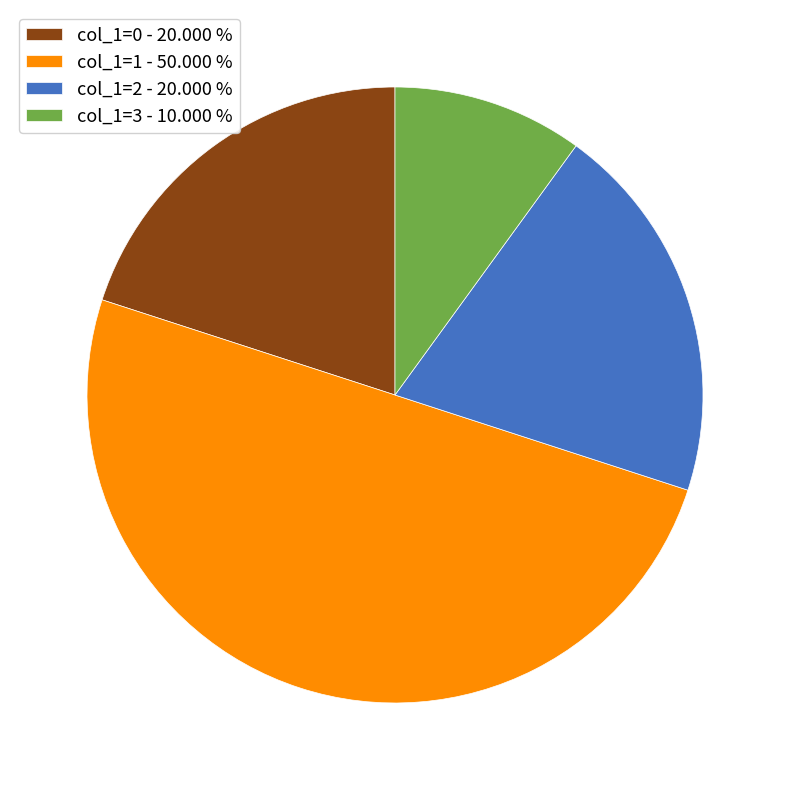

Is the sum of col_1=1 - 50.000 % and col_1=0 - 20.000 % greater than half?

Yes